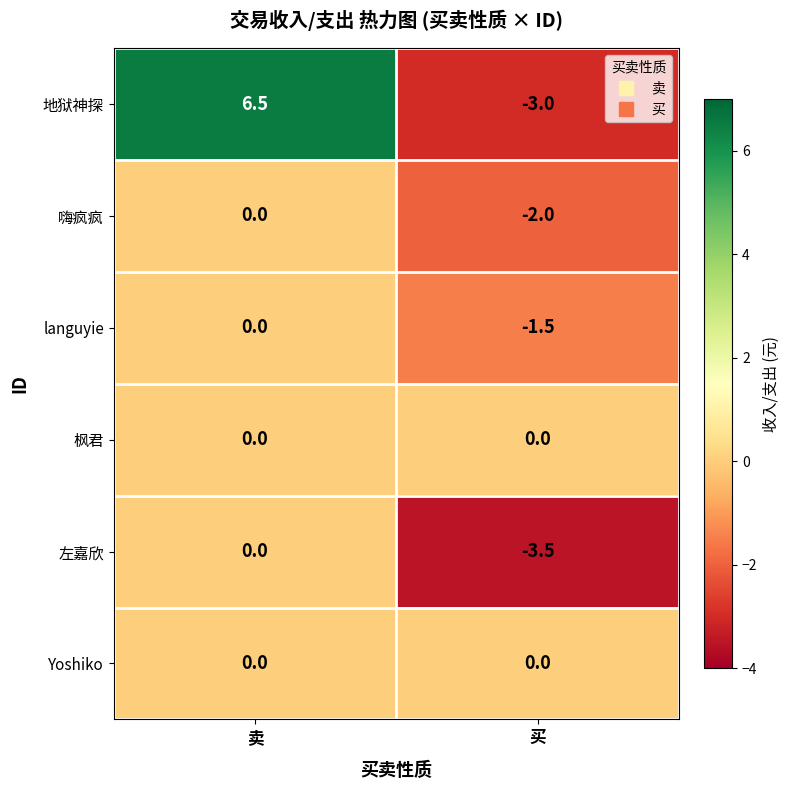

What is the average value of the 地狱神探 series?

1.8